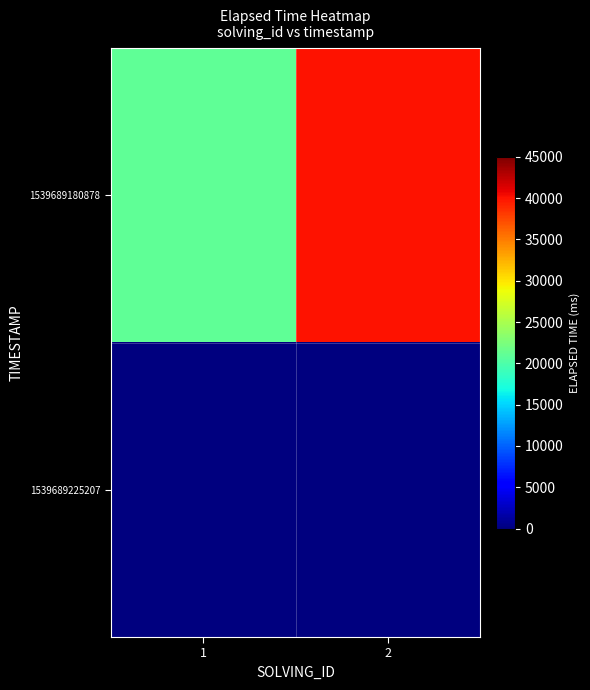

Count the number of data series in this chart.

2